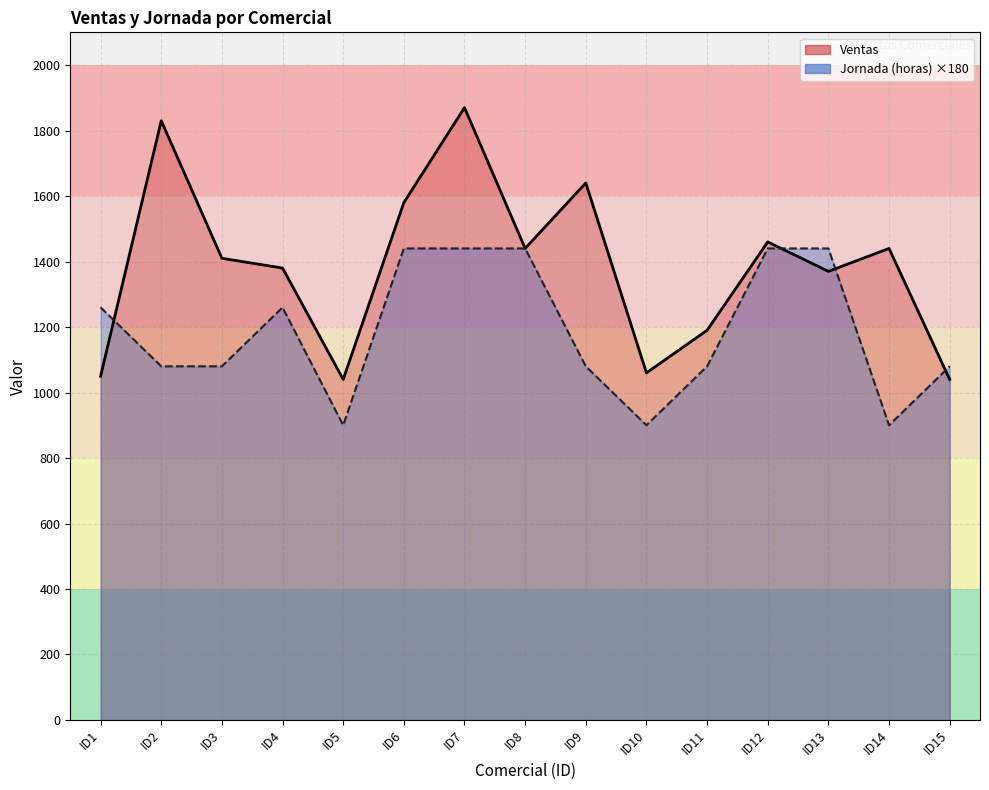

List the series in order of their overall mean, highest first.

Ventas, Jornada (horas)